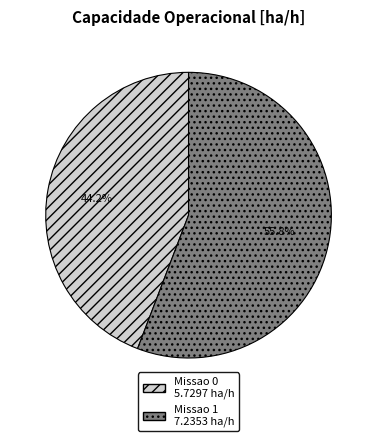

Count the number of slices in the pie.

2